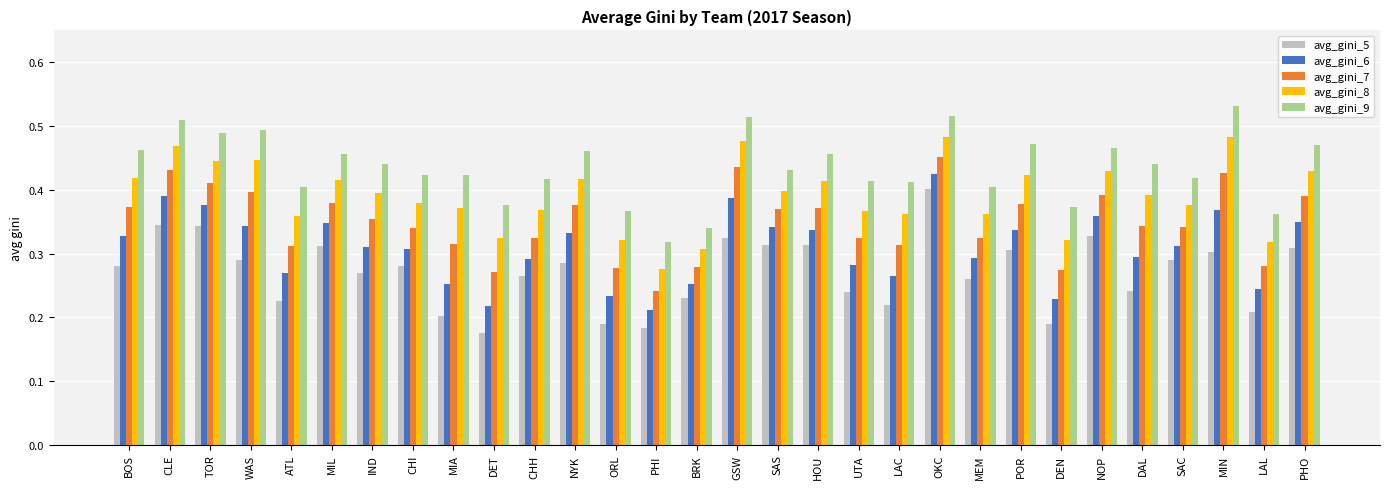

At which label is avg_gini_9 closest to 0?

PHI